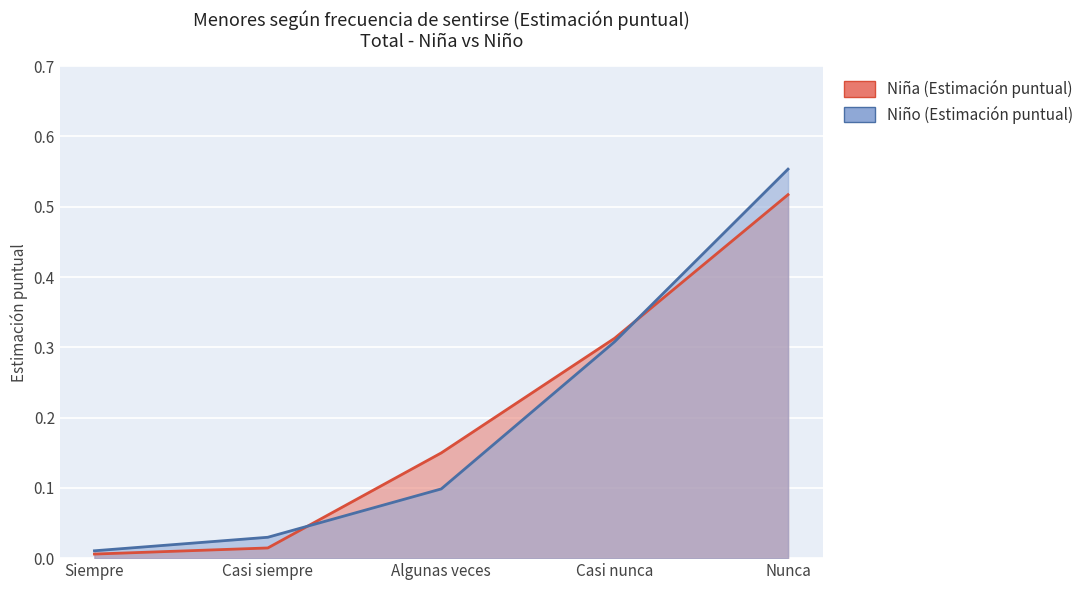

True or false: Niño (Estimación puntual) has a value of 0.2 at Algunas veces.

False